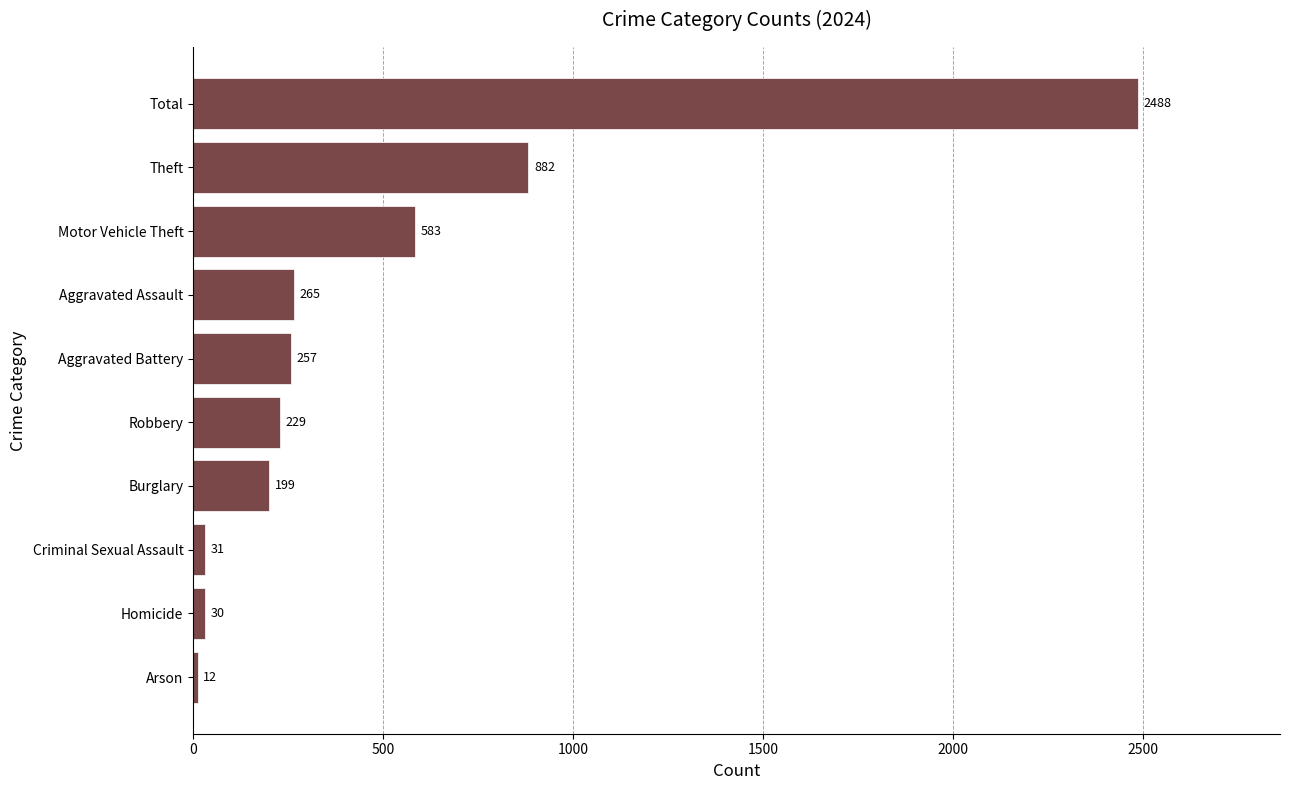

The chart shows a value of 31 at Criminal Sexual Assault. True or false?

True